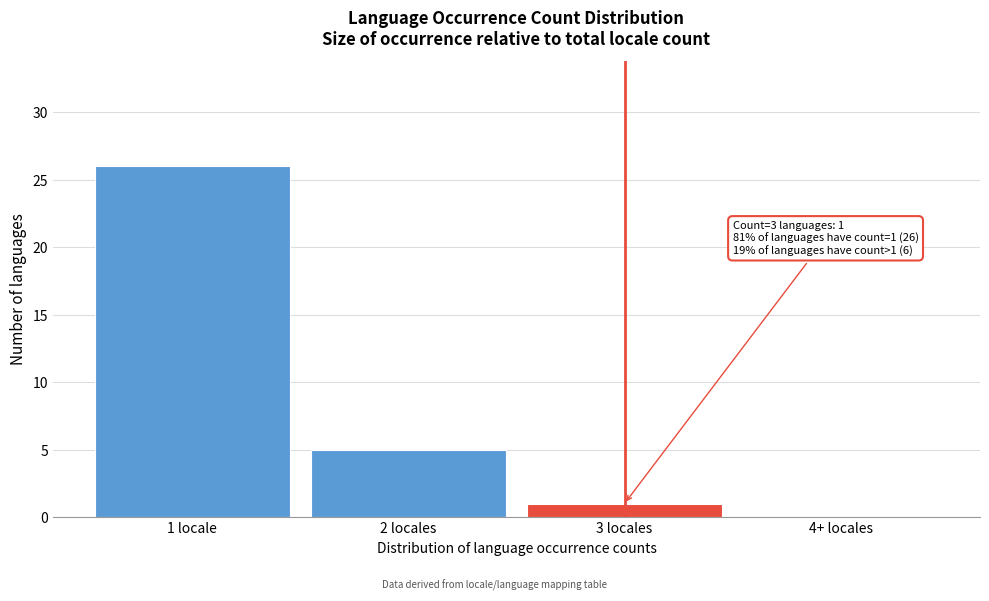

Reading left to right, transcribe all the data shown in this chart.

1 locale=26	2 locales=5	3 locales=1	4+ locales=0